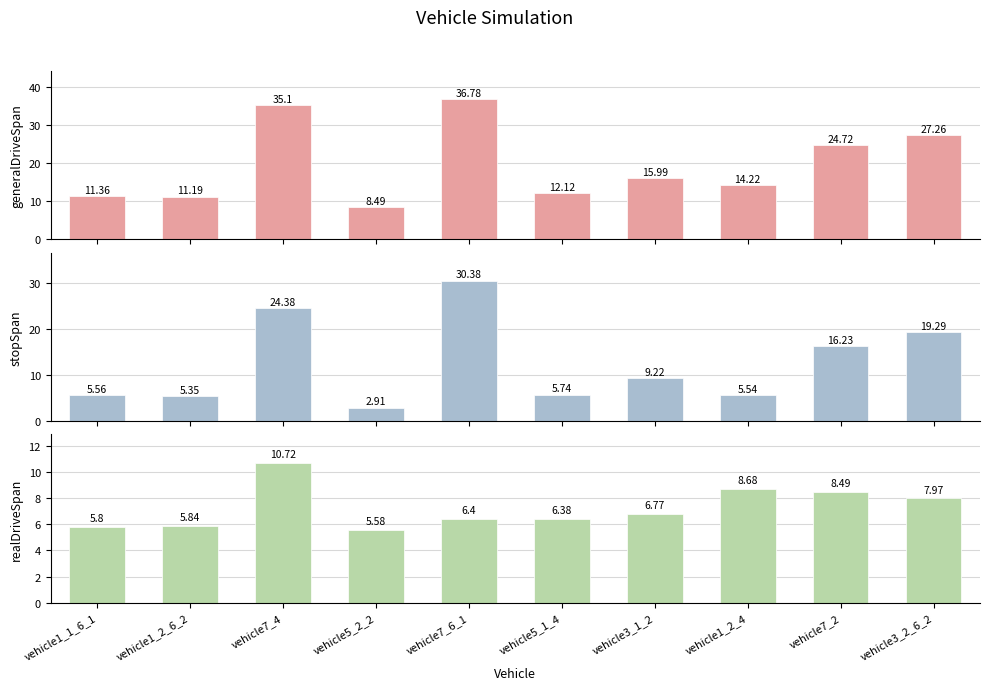

Which category has the lowest value across all series?

vehicle5_2_2